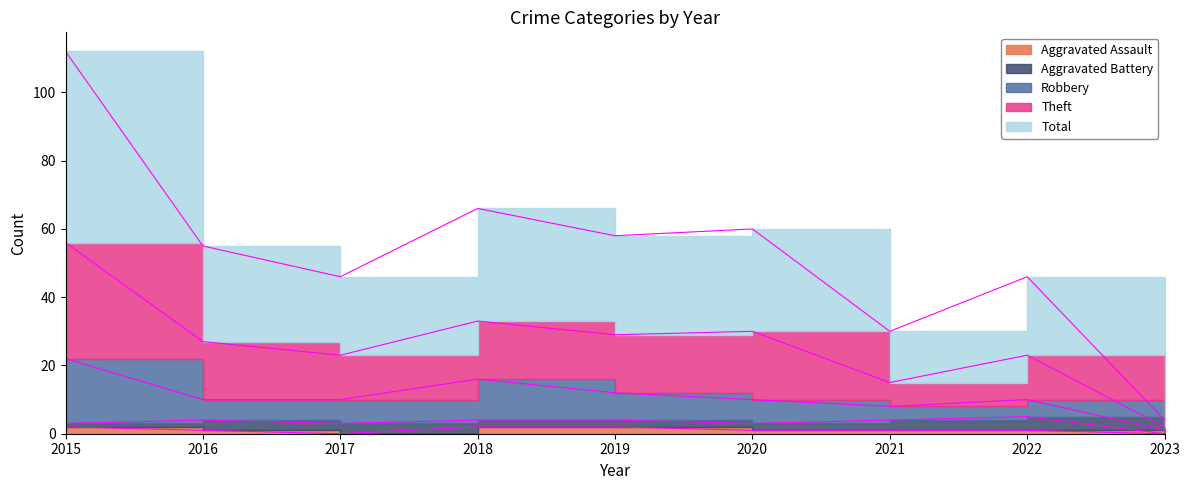

What is the difference between the maximum and minimum values in the Total series?

54